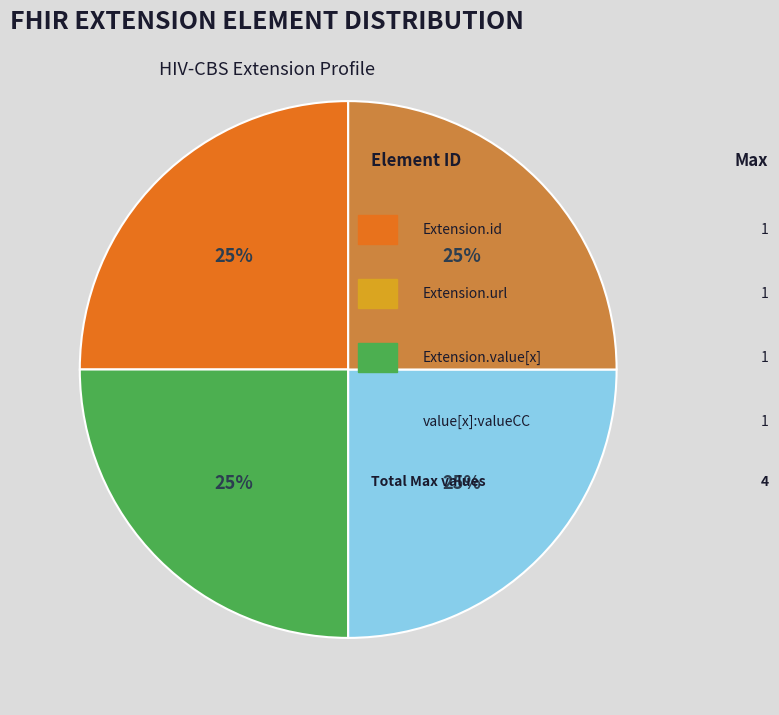

To the nearest percent, what is the difference between the largest and smallest slice percentages?

0%